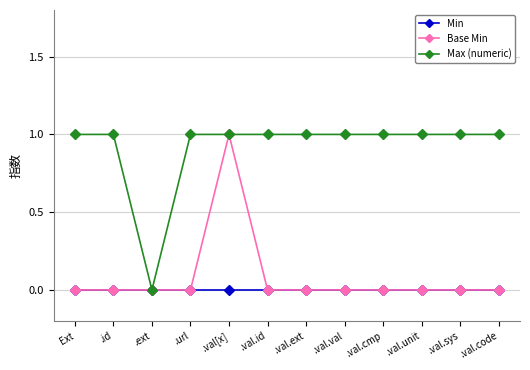

Is it true that Max (numeric) equals 1 at .val.sys?

True